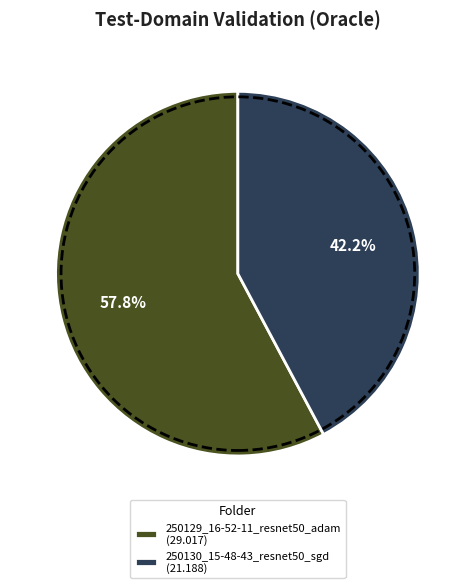

To the nearest percent, what portion does 250130_15-48-43_resnet50_sgd represent?

42%